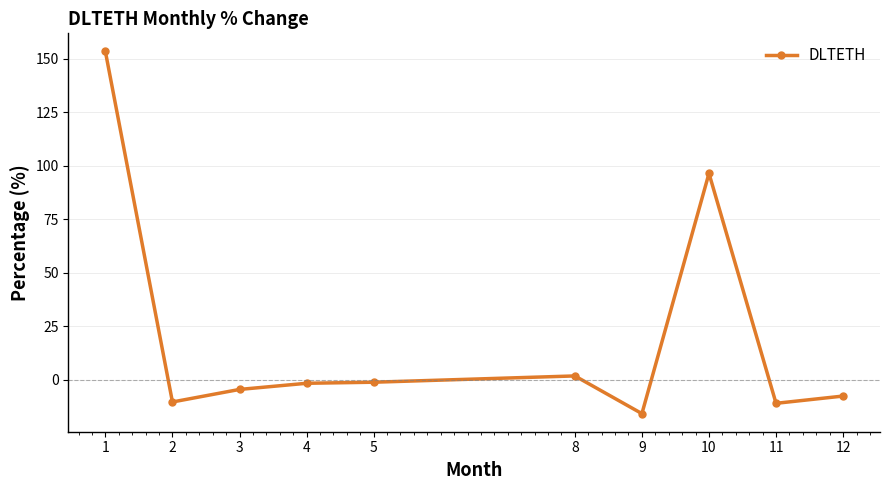

What is the greatest value displayed?

153.5